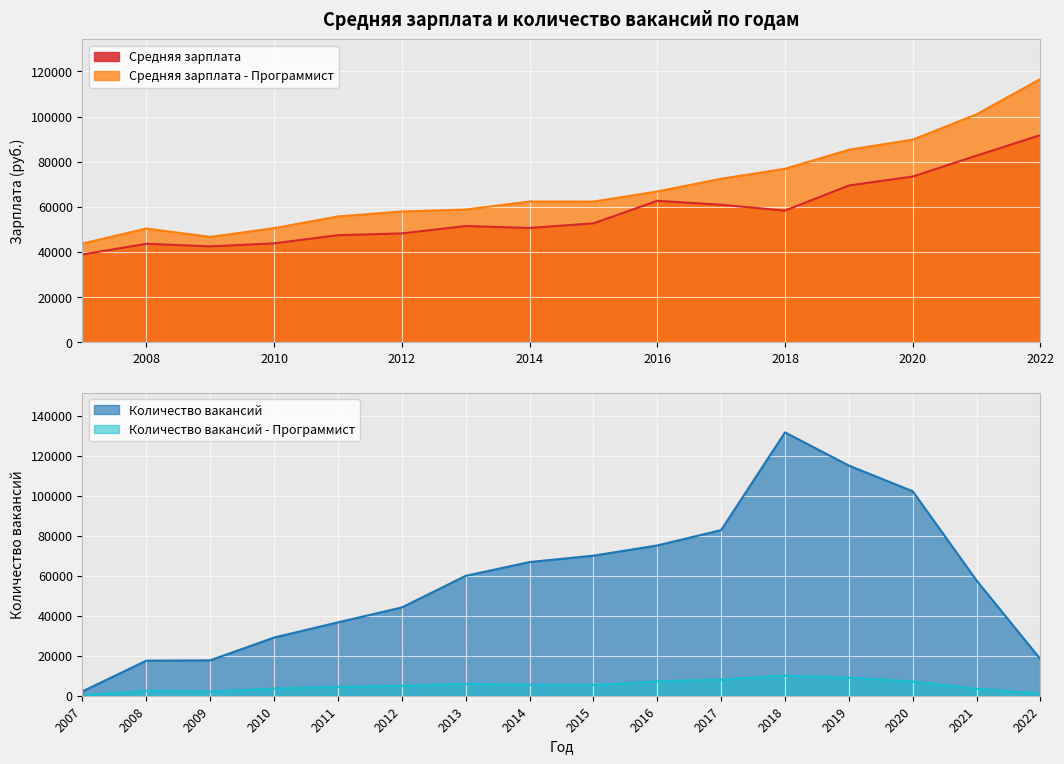

What is the value of the Количество вакансий - Программист point at the 16th from the left?

1115